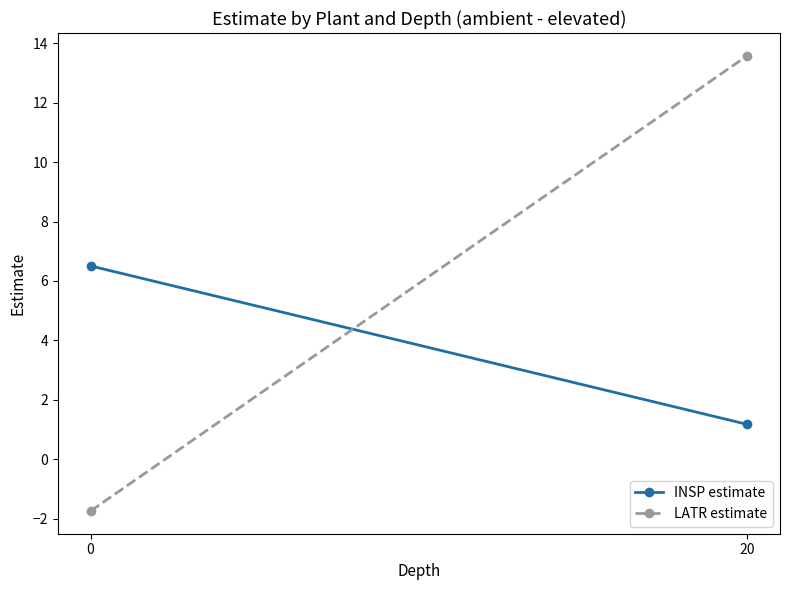

What is the greatest value displayed?

13.6